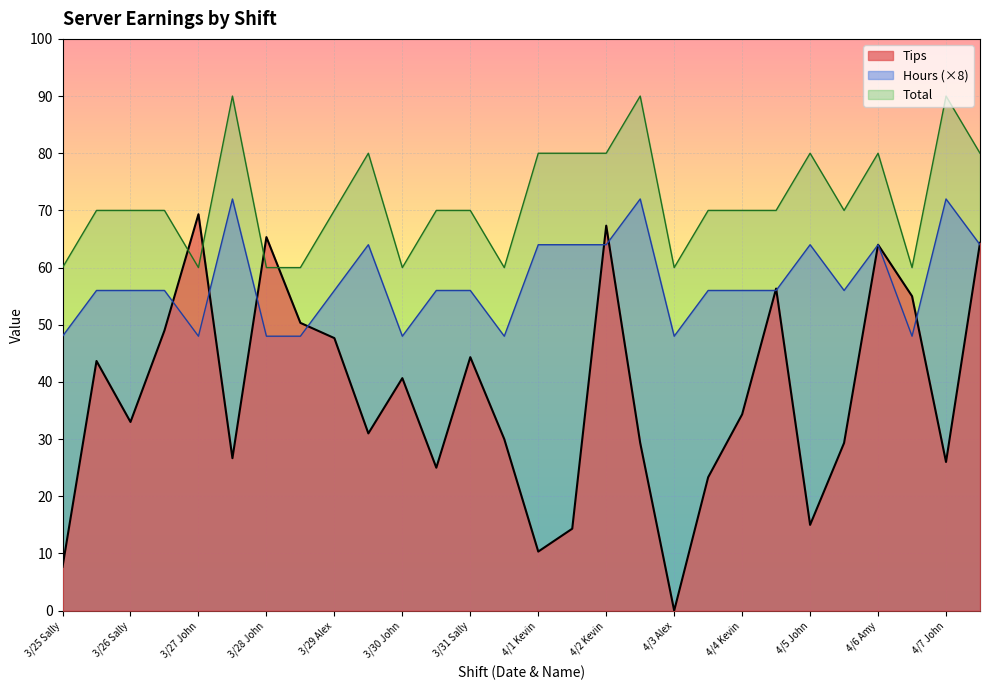

What are all the series names shown in the legend?

Tips, Hours (×8), Total